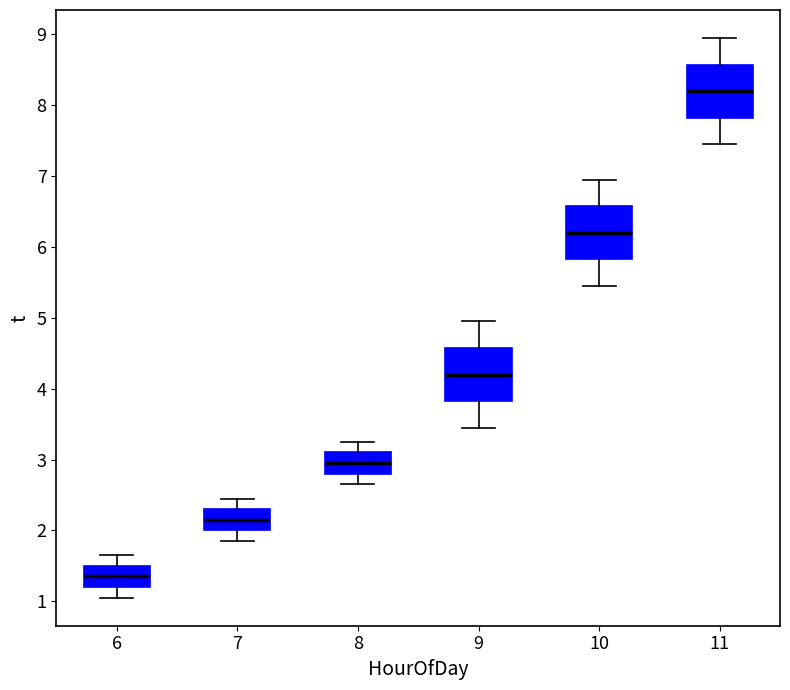

Which box's median line is the highest?

11